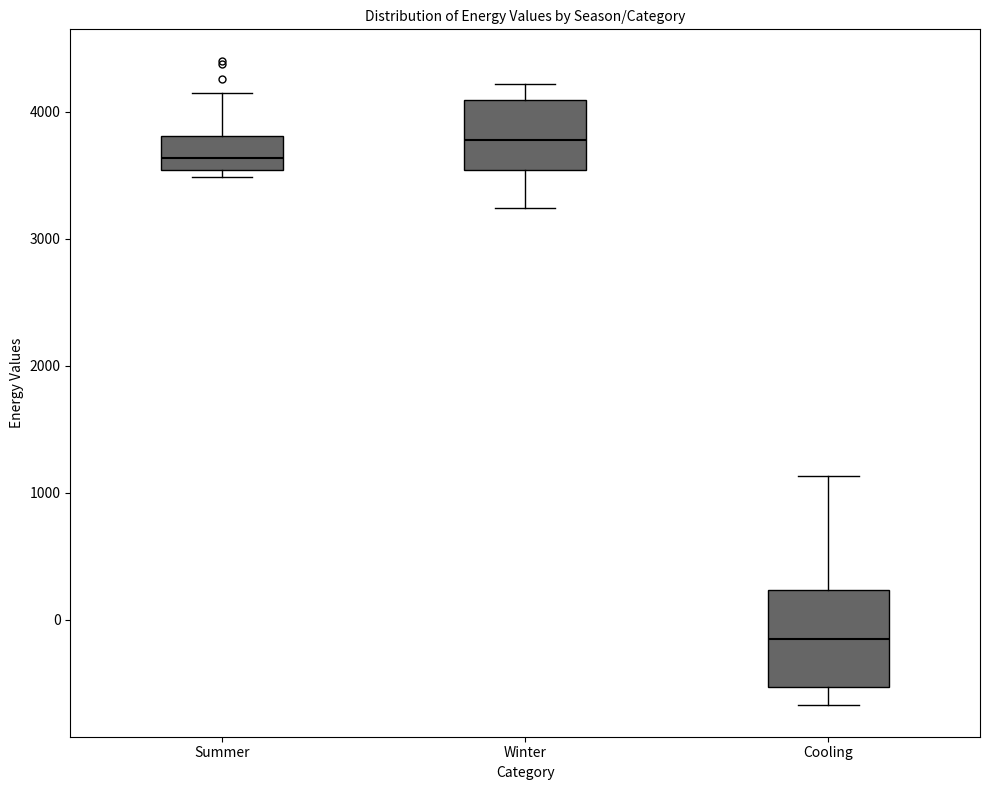

Reading left to right, transcribe this box plot: for each box, give where its median line is, the range the box spans, and where its two whiskers end, as read against the y-axis. The values are not printed on the chart, so give them approximately, as read against the axis.

Summer: median 3600, box 3500 to 3800, whiskers 3500 (just below the box's lower edge) to 4100
Winter: median 3800, box 3500 to 4100, whiskers 3200 to 4200
Cooling: median -200, box -500 to 200, whiskers -700 to 1100